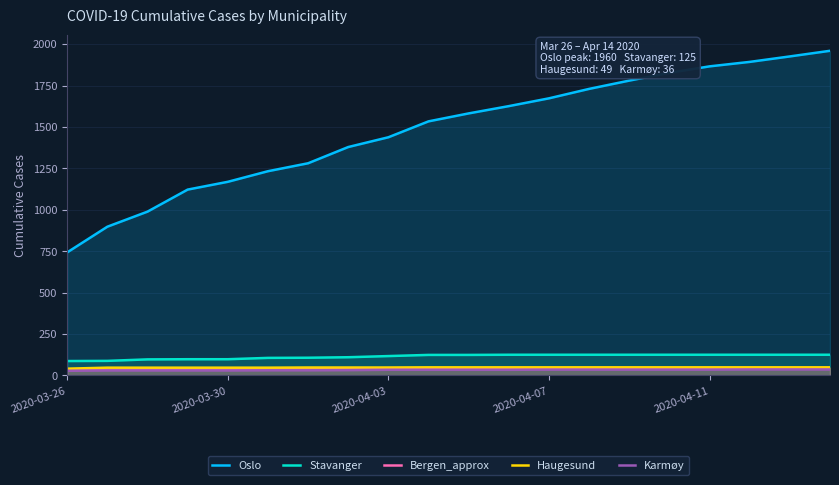

What position from the left is 14?

15